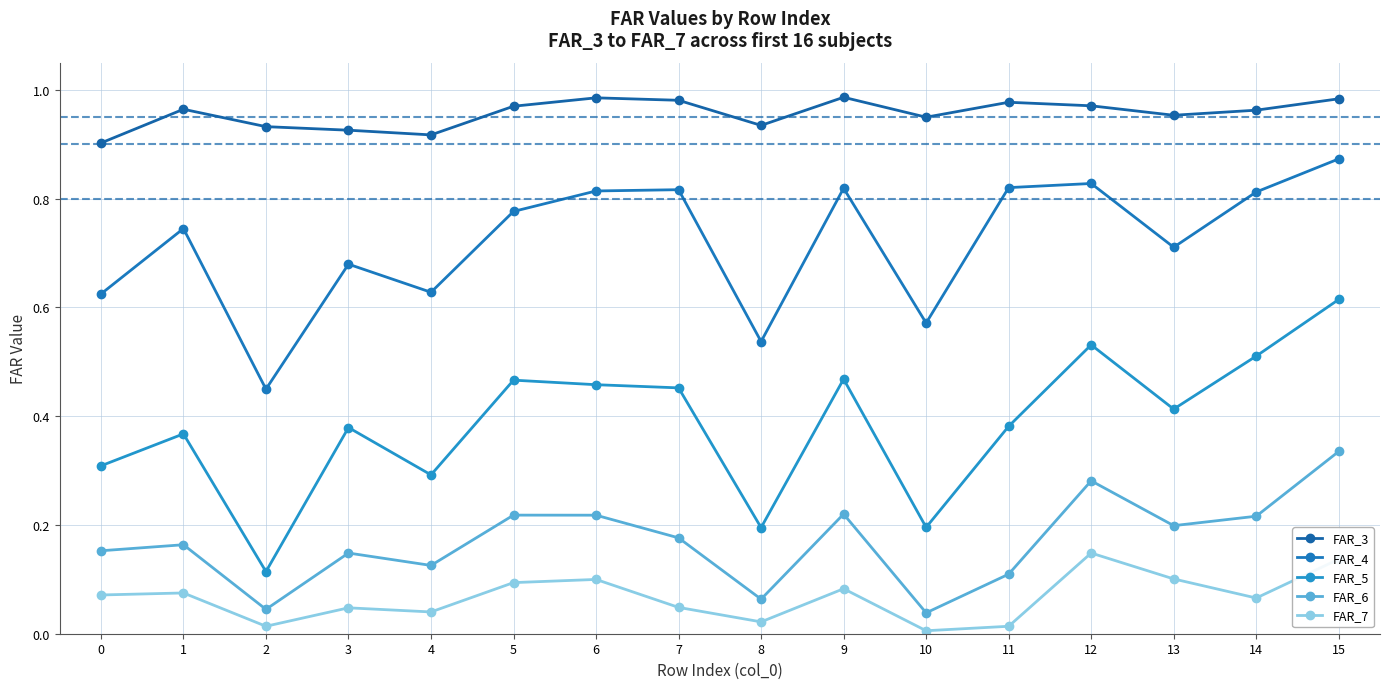

How many lines are shown in the chart?

5